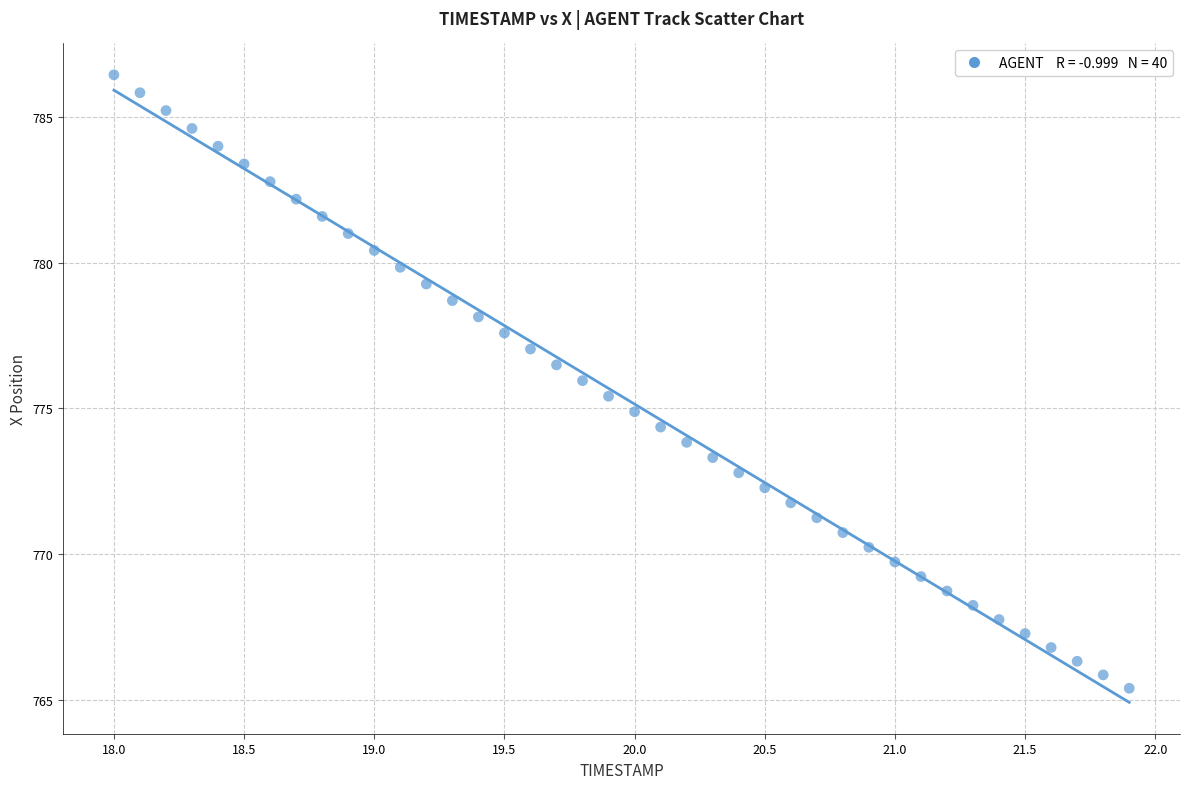

What is the range of Y values (max minus min)?

21.1